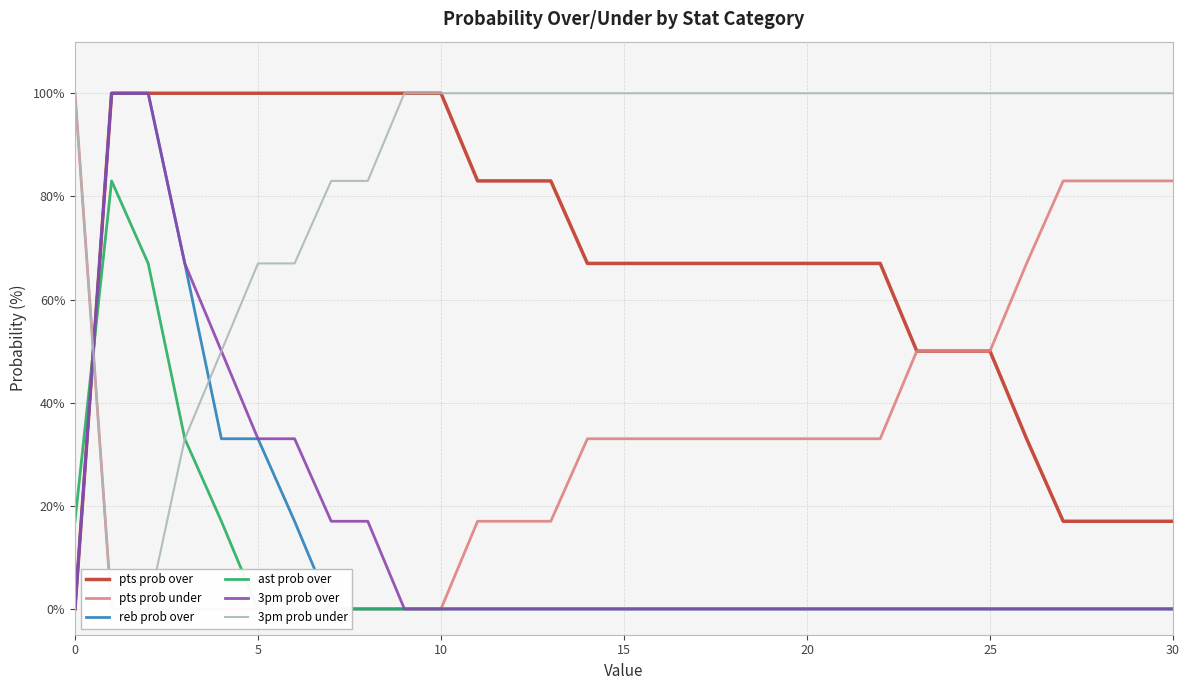

How many values in reb prob over are above zero?

6